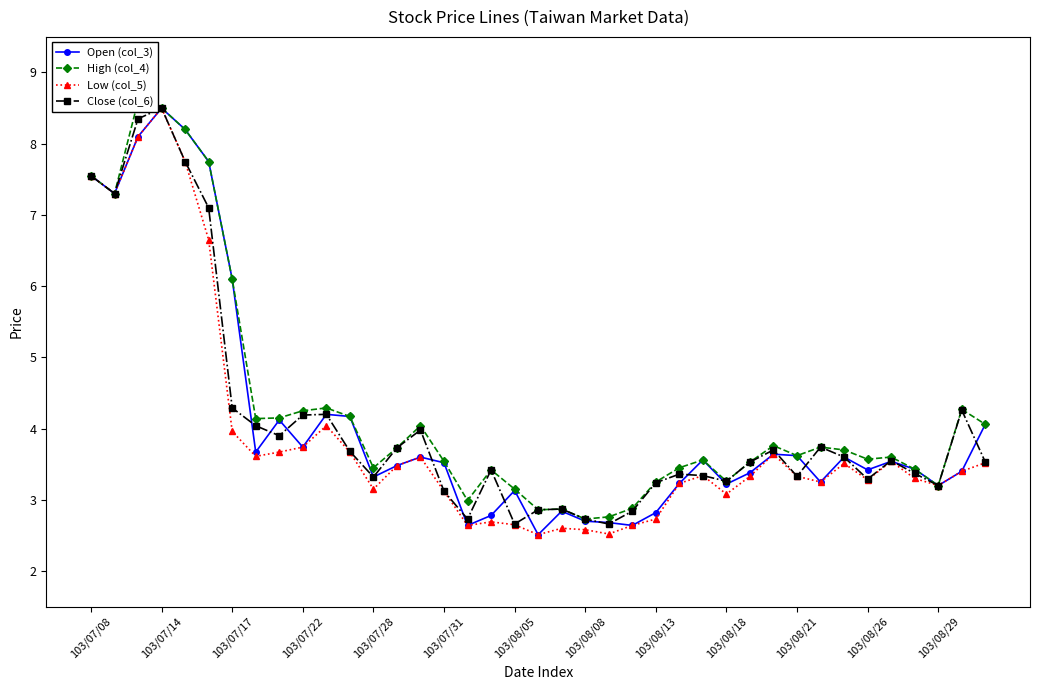

What are all the series names shown in the legend?

Open (col_3), High (col_4), Low (col_5), Close (col_6)